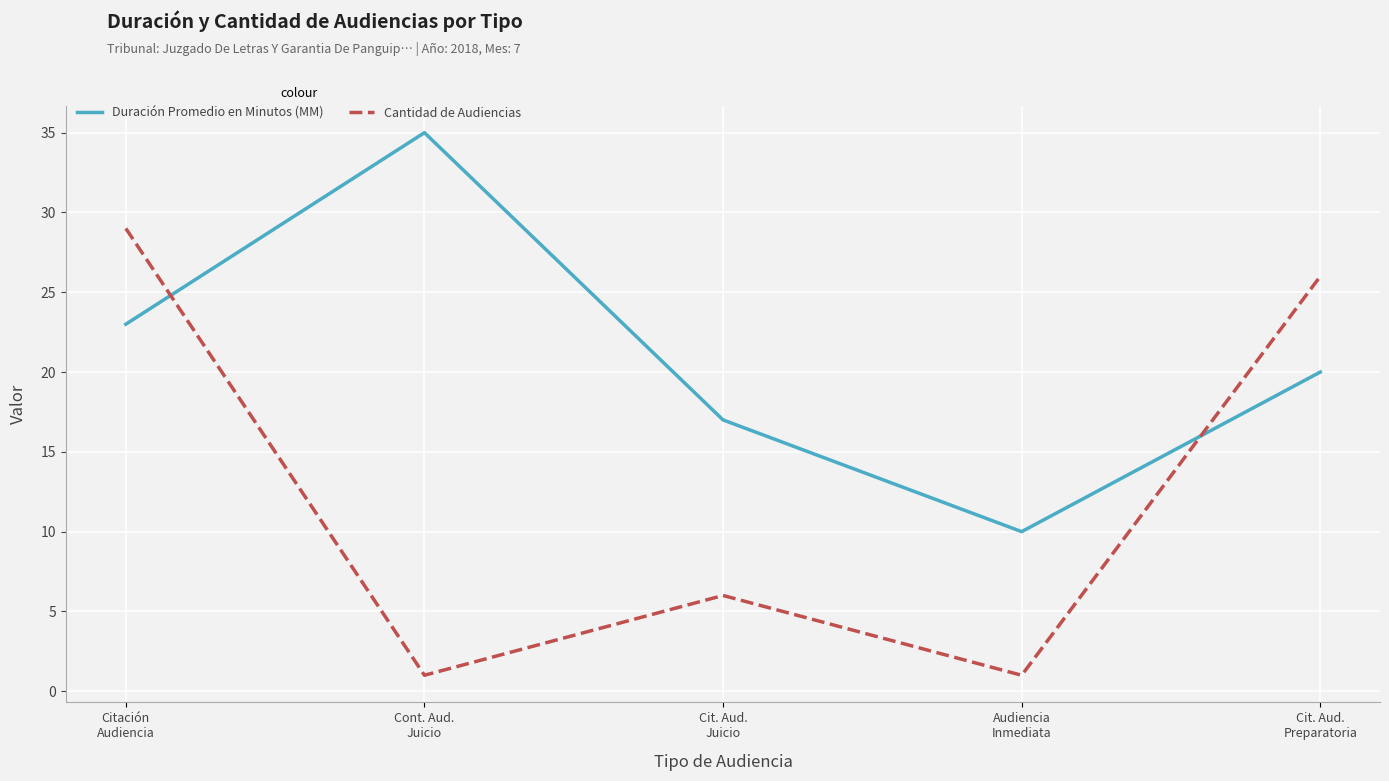

Is the value of Cantidad de Audiencias at Audiencia
Inmediata greater than the value of Duración Promedio en Minutos (MM) at Citación
Audiencia?

No